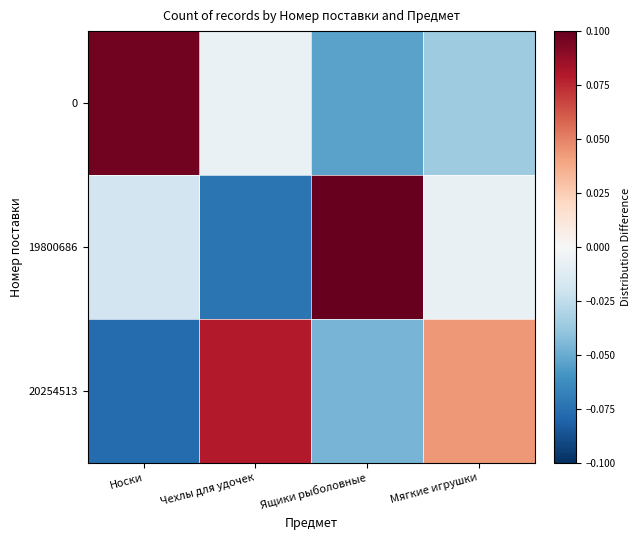

At which category does the chart reach its peak across all series?

Ящики рыболовные